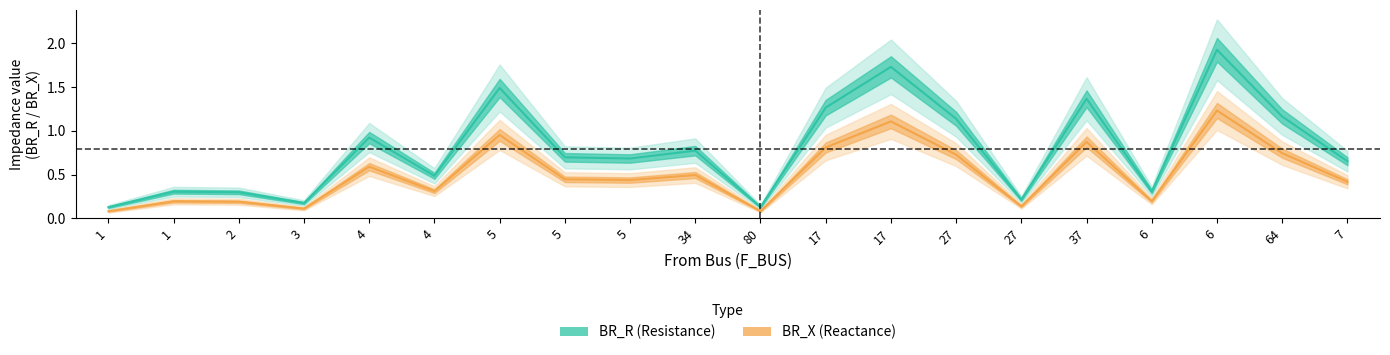

At which label is BR_X (Reactance) closest to 0?

1